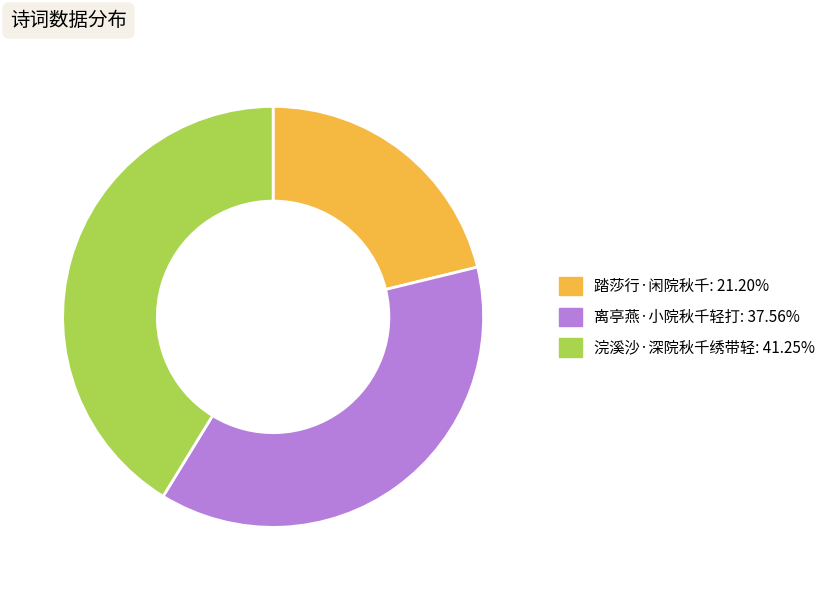

Is the sum of 浣溪沙·深院秋千绣带轻 and 离亭燕·小院秋千轻打 greater than half?

Yes